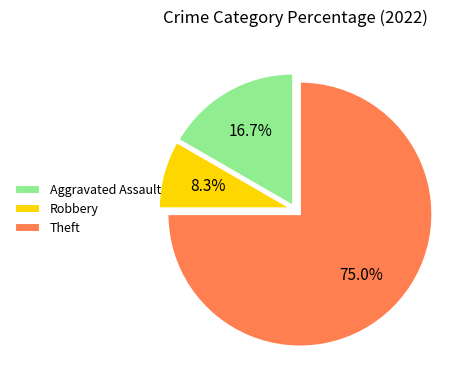

To the nearest percent, what is the difference between the Robbery and Aggravated Assault slice percentages?

8%